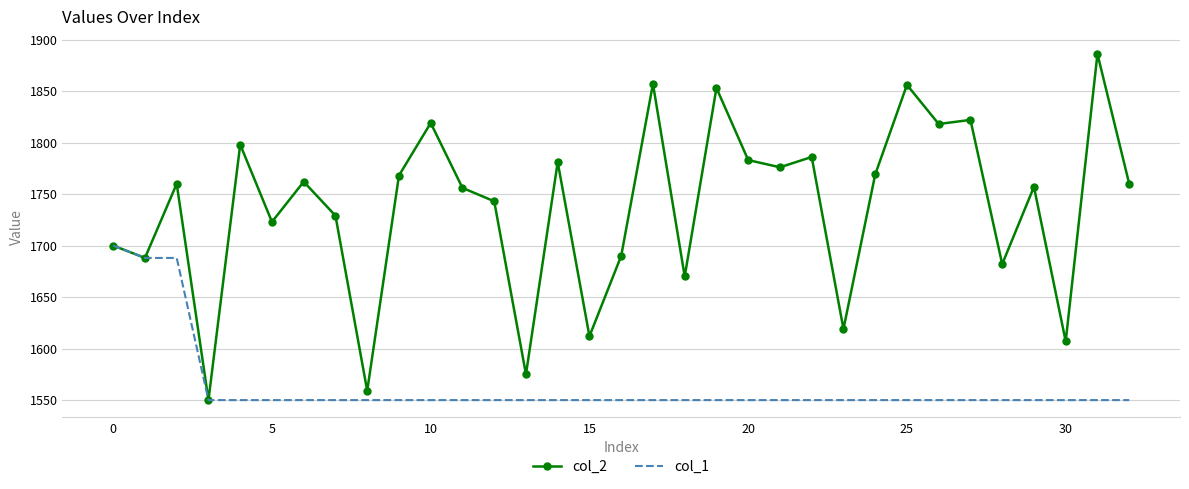

Which series has the largest total across all categories?

col_2